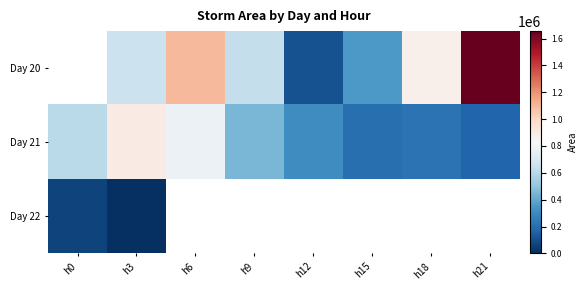

What is the difference between the maximum and minimum values in the Day 22 series?

63125.0